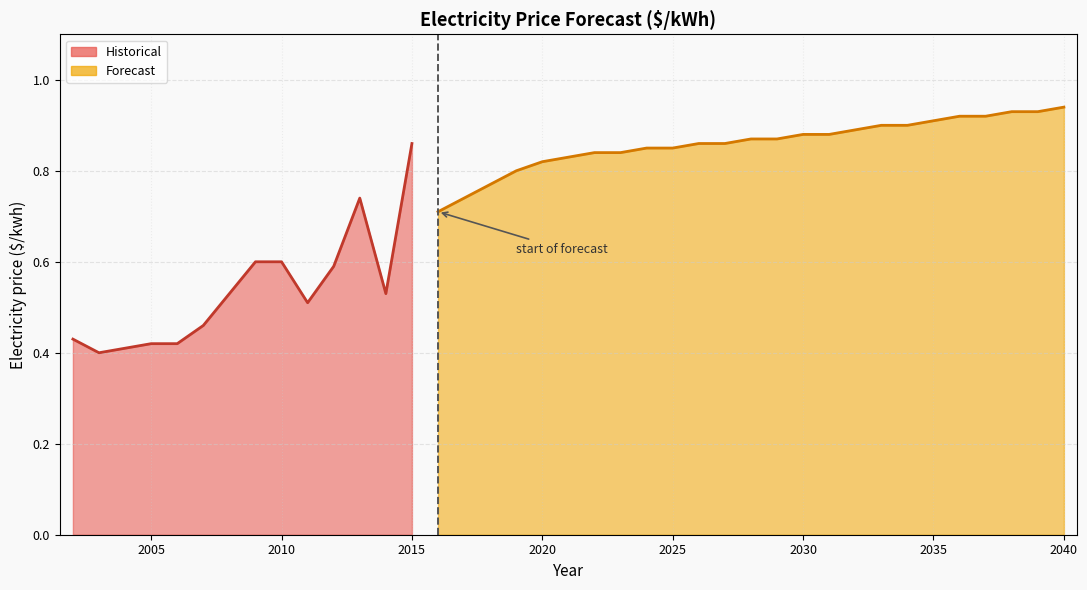

At which category does the data reach its first local valley?

2003